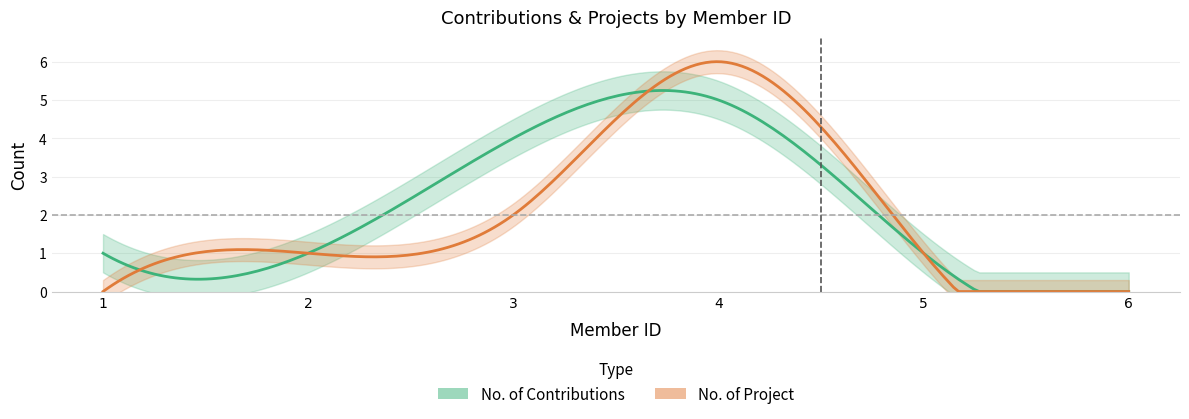

The value of No. of Project at 4 is 6. True or false?

True